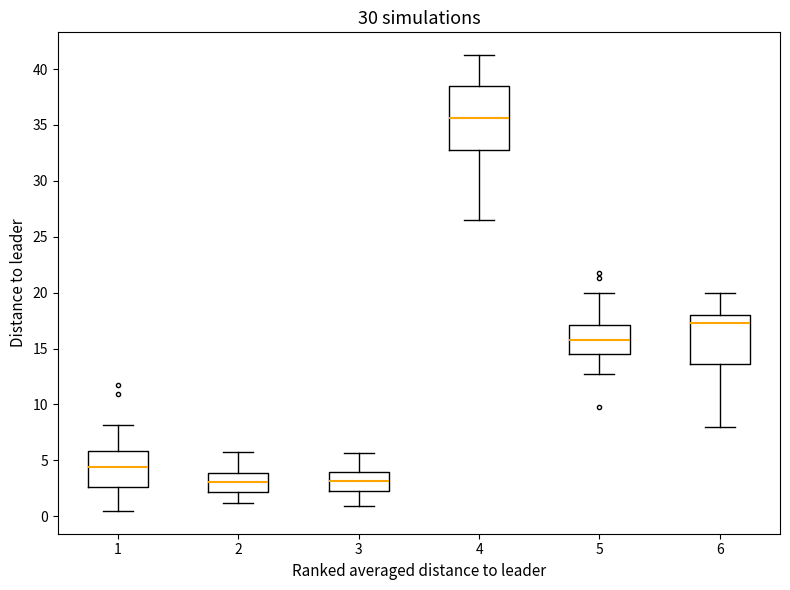

Reading left to right, read every box against the y-axis: the position of its median line, the range the box covers, and the ends of its whiskers. The values are not printed on the chart, so give them approximately, as read against the axis.

1: median 4.5, box 2.5 to 6.0, whiskers 0.5 to 8.0
2: median 3.0, box 2.0 to 4.0, whiskers 1.0 to 6.0
3: median 3.0, box 2.5 to 4.0, whiskers 1.0 to 5.5
4: median 35.5, box 33.0 to 38.5, whiskers 26.5 to 41.5
5: median 16.0, box 14.5 to 17.0, whiskers 13.0 to 20.0
6: median 17.5, box 13.5 to 18.0, whiskers 8.0 to 20.0